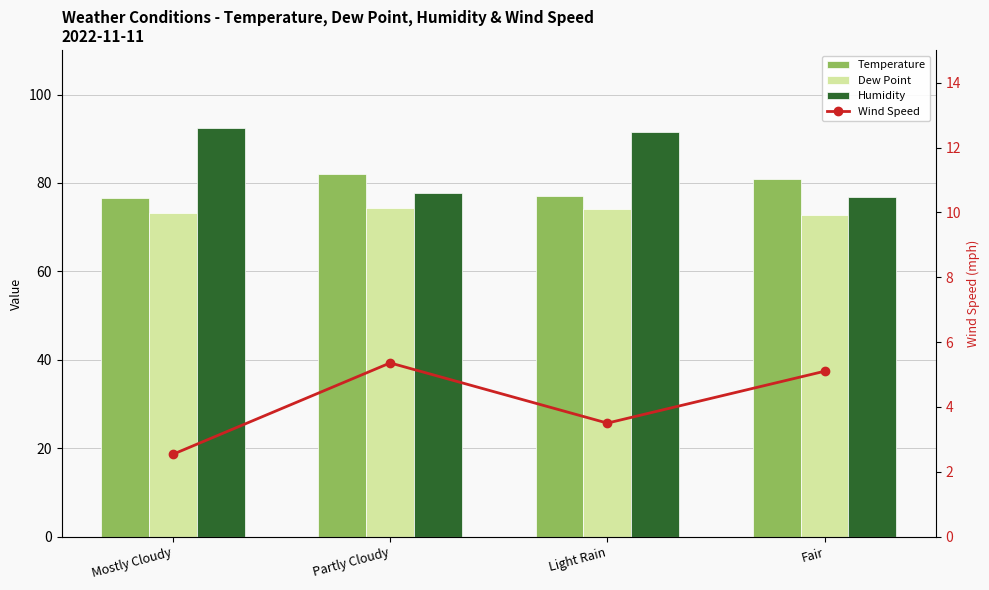

What is the average value of the Temperature series?

79.2